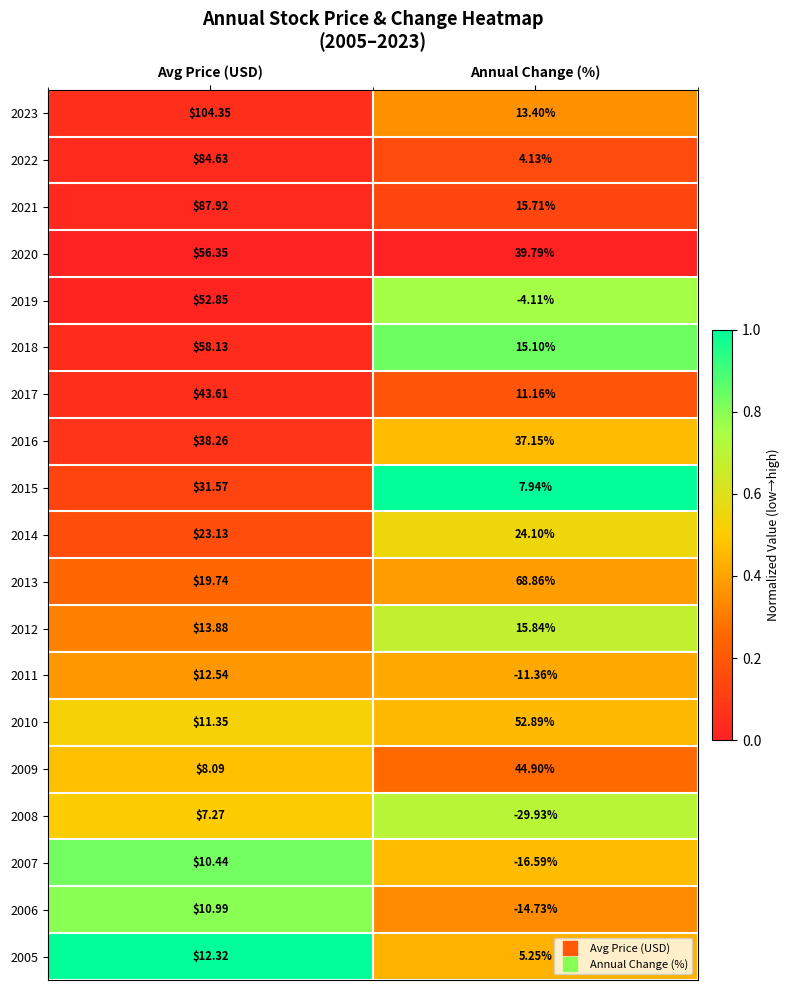

Where is 2011 nearest to the value 0?

Annual Change (%)